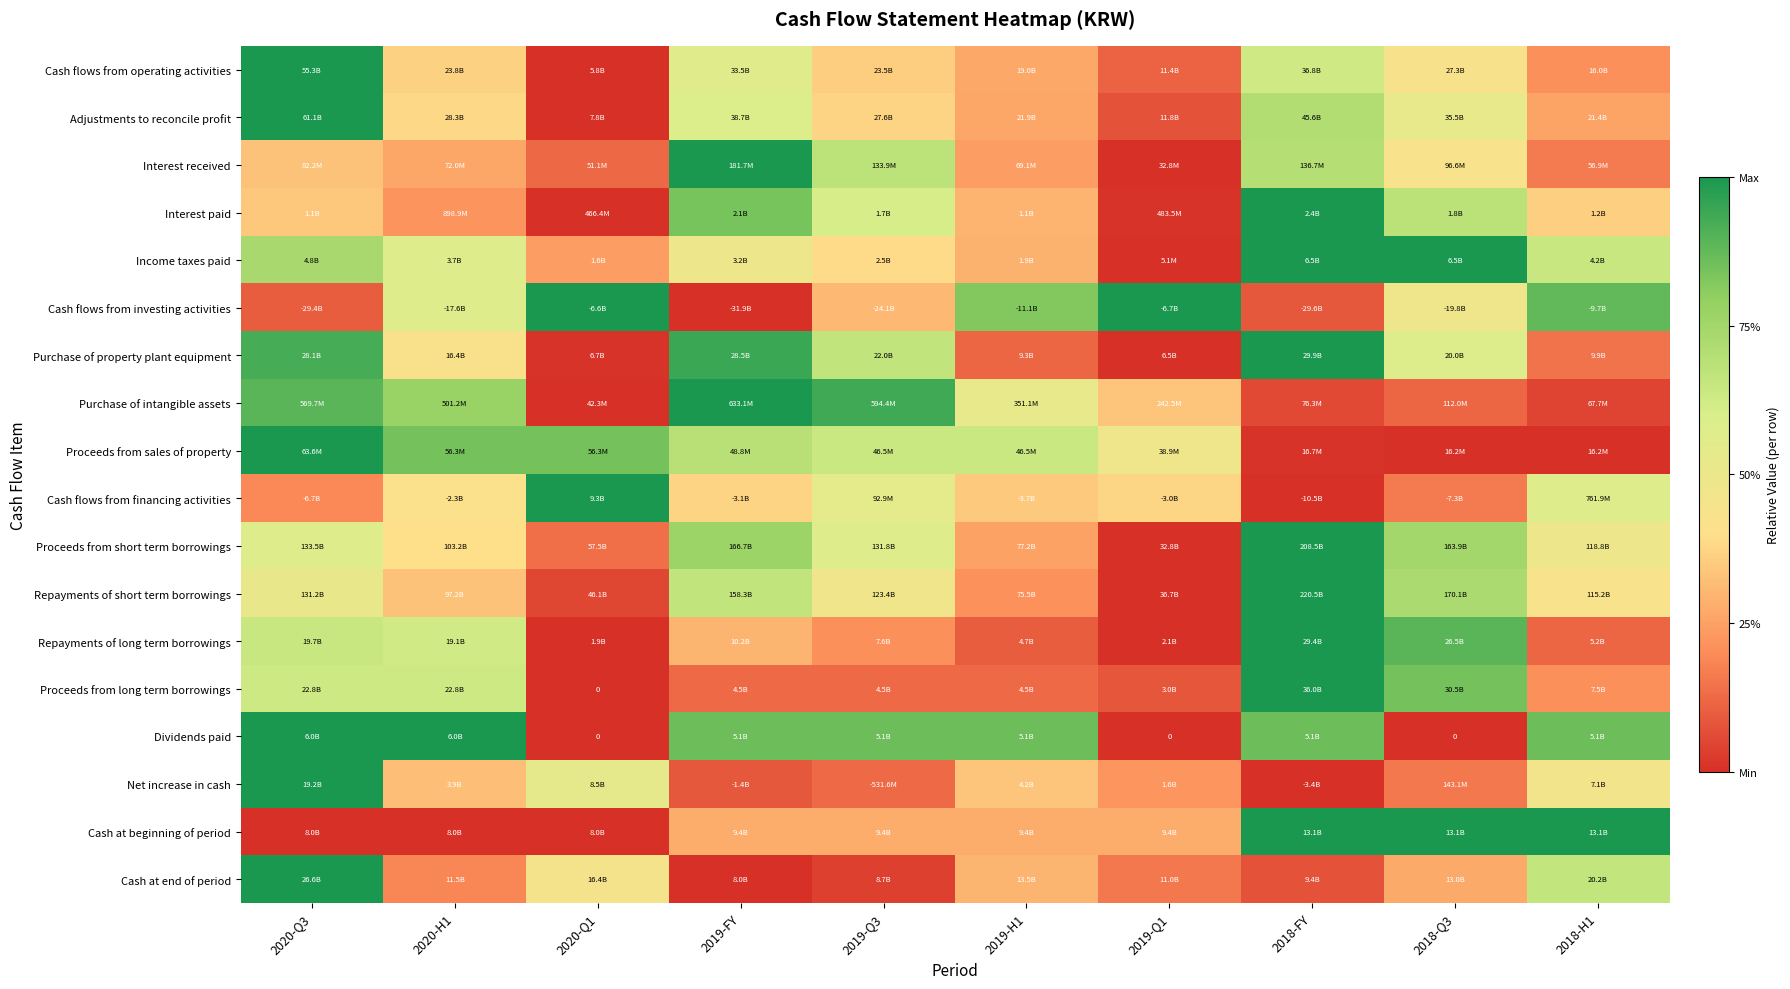

Count the number of categories in the chart.

10